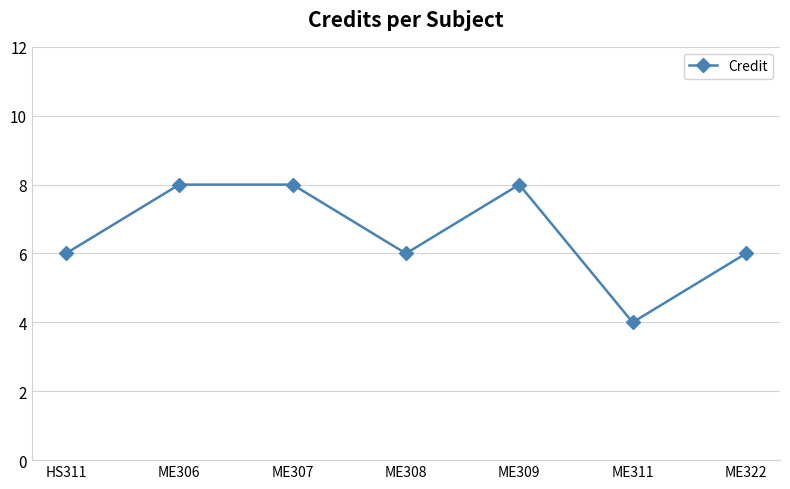

What is the label of the 7th point from the right?

HS311